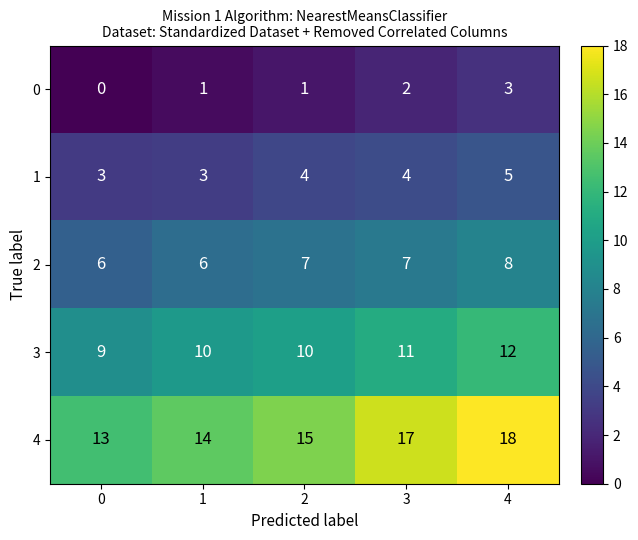

What is the total value across all series at 0?

31